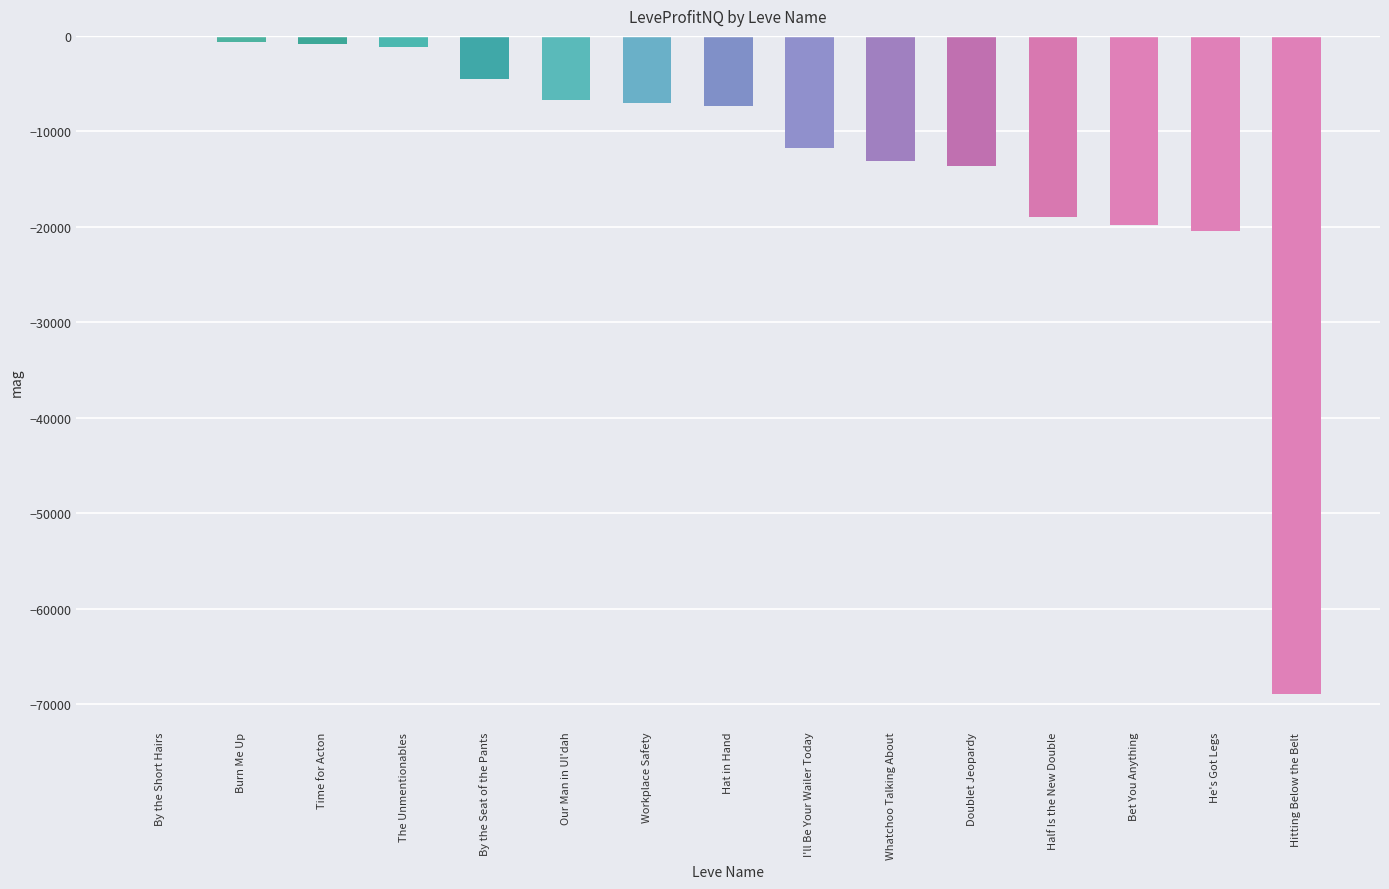

At which label is the value closest to -34464?

He's Got Legs